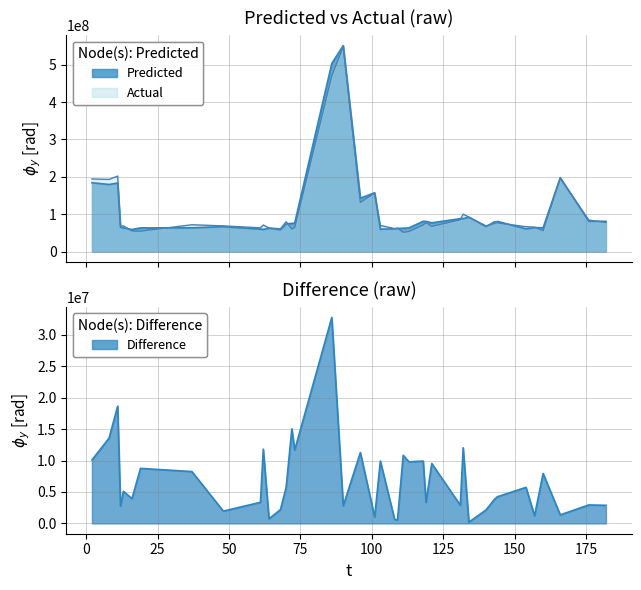

What is the sum of the Actual values at 140 and 121?

133731982.0